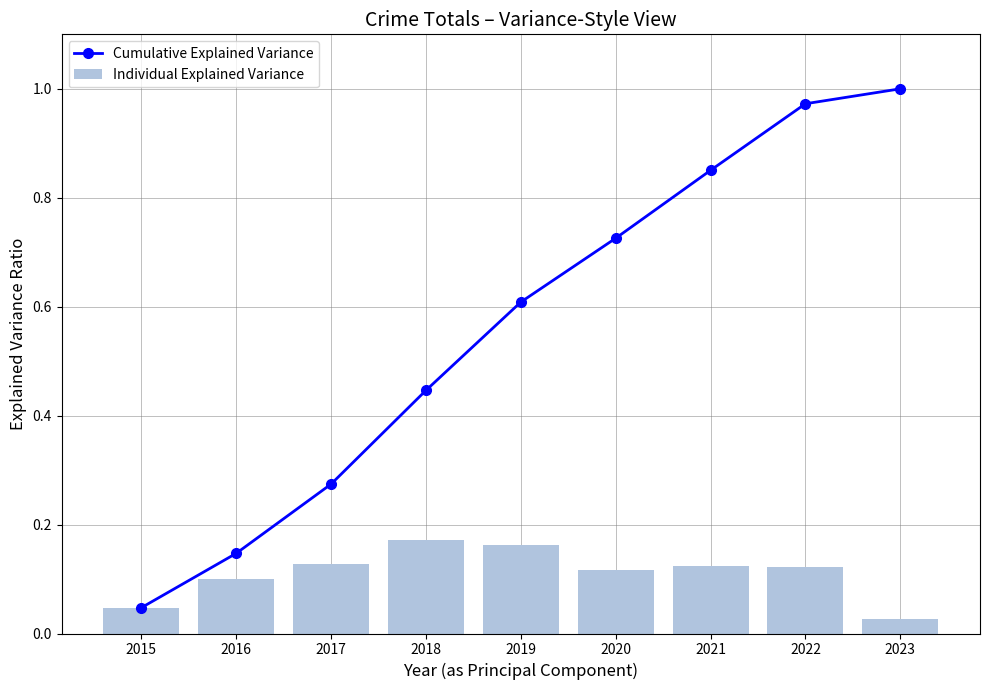

Reading right to left, what are all the values shown in this chart?

Cumulative Explained Variance: 1.0	1.0	0.9	0.7	0.6	0.4	0.3	0.1	0.0
Individual Explained Variance: 0.0	0.1	0.1	0.1	0.2	0.2	0.1	0.1	0.0